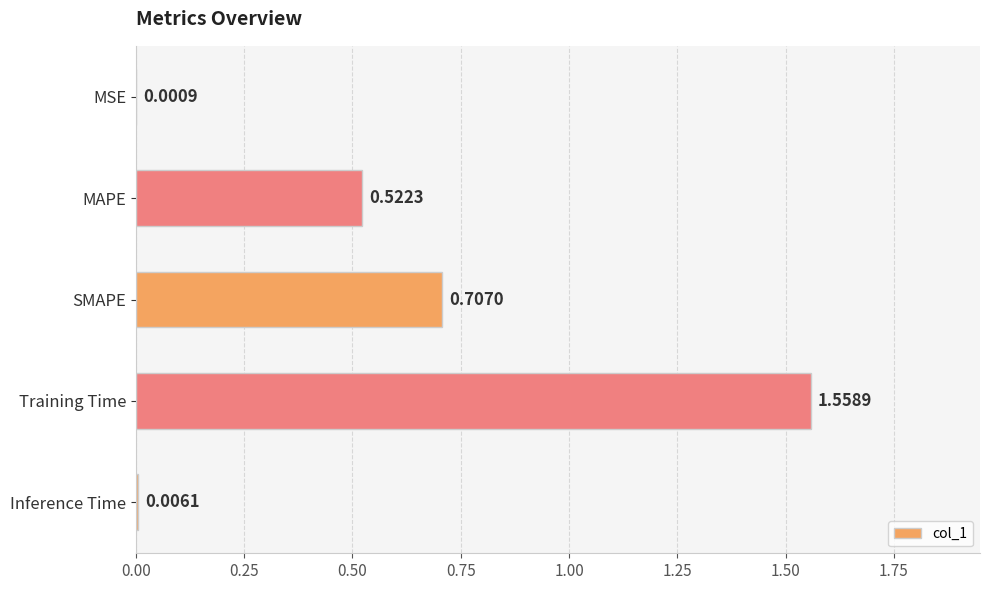

At which category does the chart reach its peak across all series?

Training Time